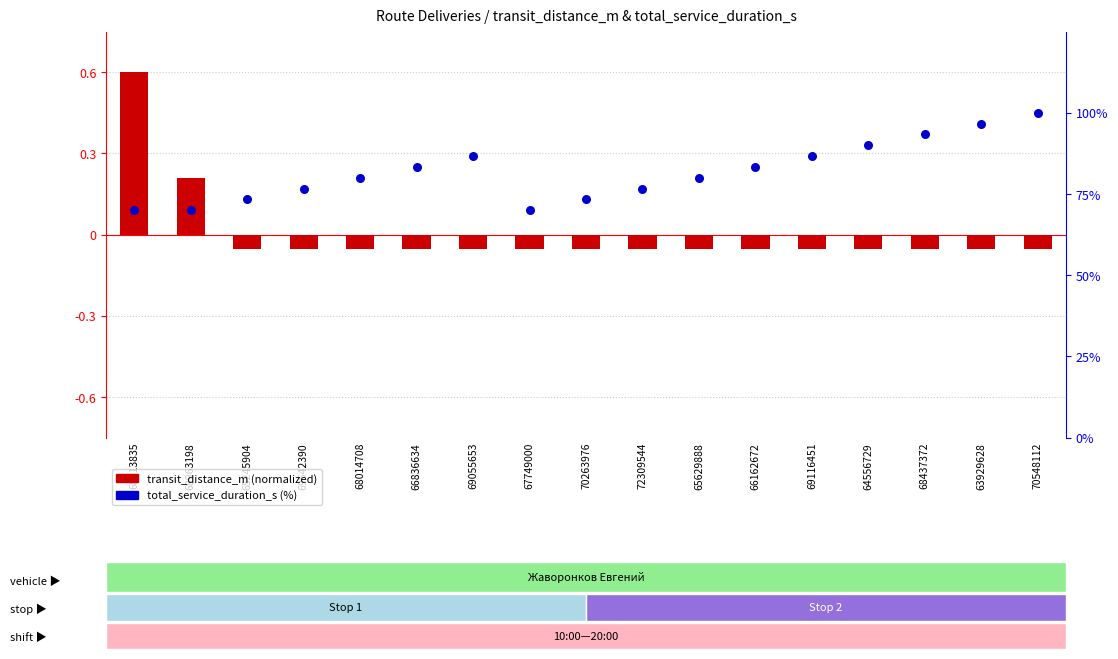

At which category is the sum across all series the highest?

70548112